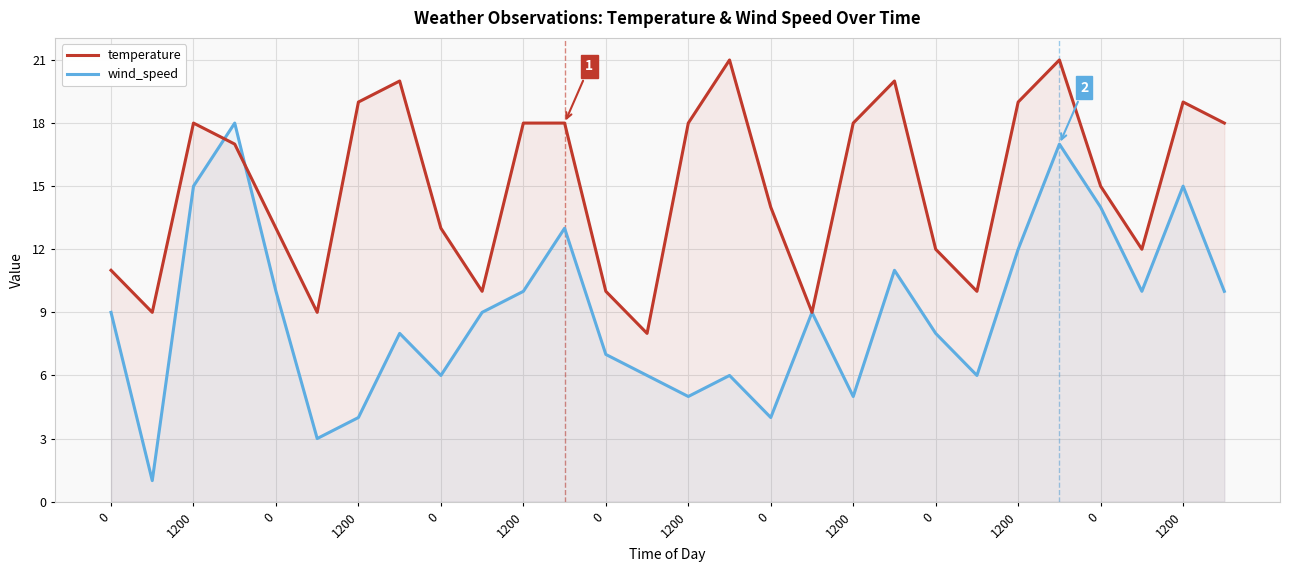

How many intersections are there between temperature and wind_speed?

2